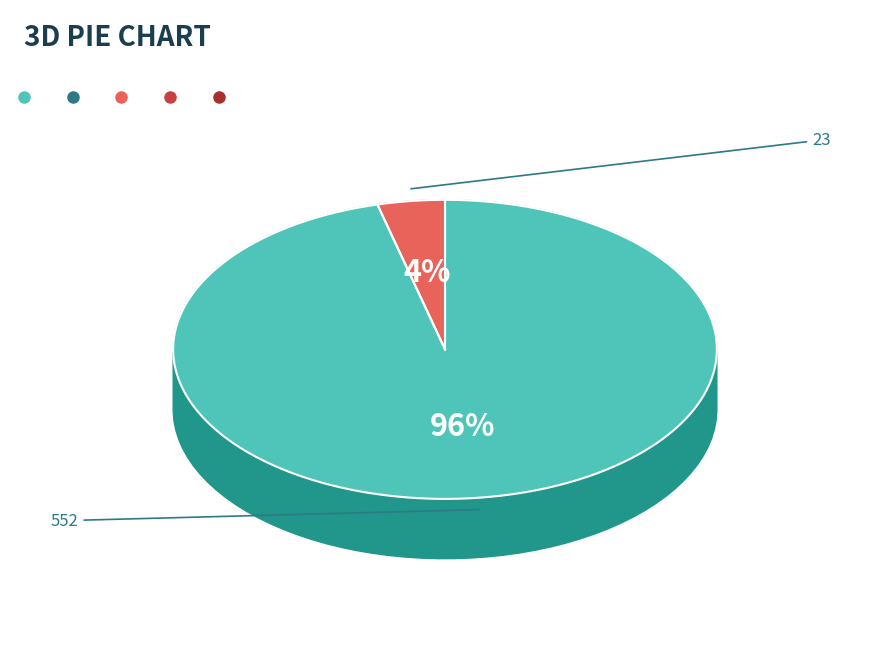

Which has a higher value, 552 or 23?

552